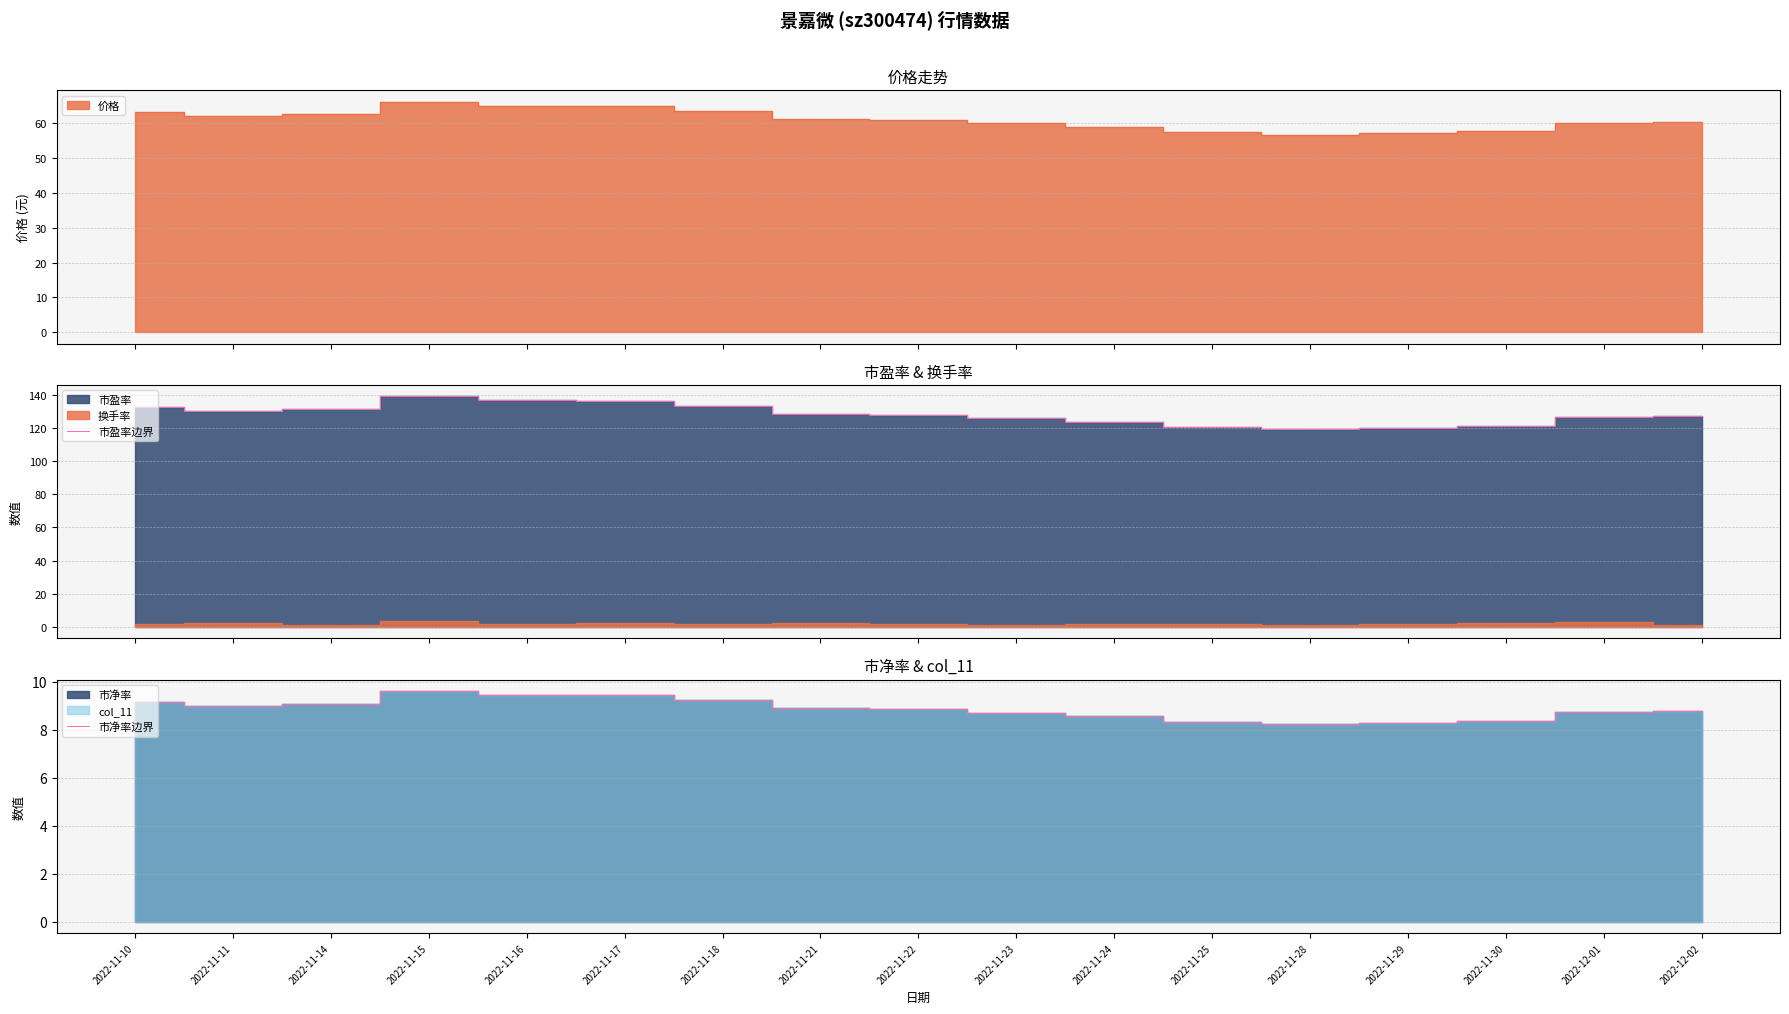

At which category does 市盈率边界 reach its first local peak?

2022-11-15